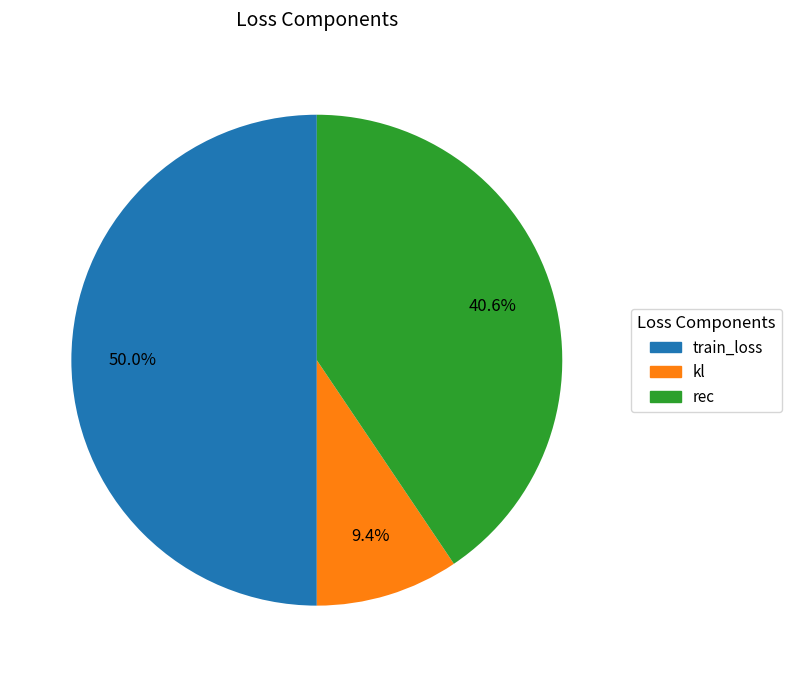

Count the number of slices in the pie.

3